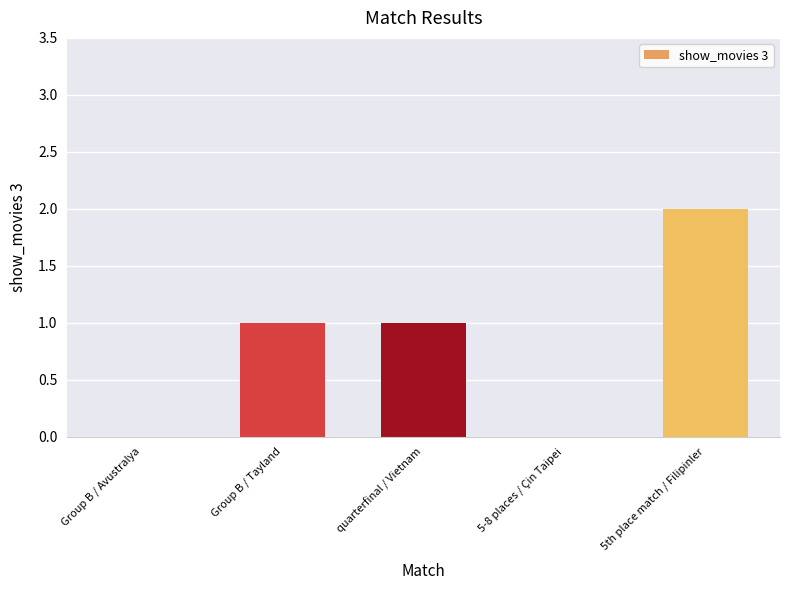

What is the sum of all values?

4